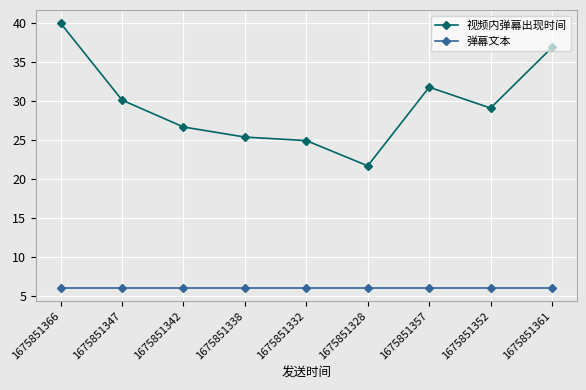

True or false: 弹幕文本 and 视频内弹幕出现时间 intersect in this chart.

False